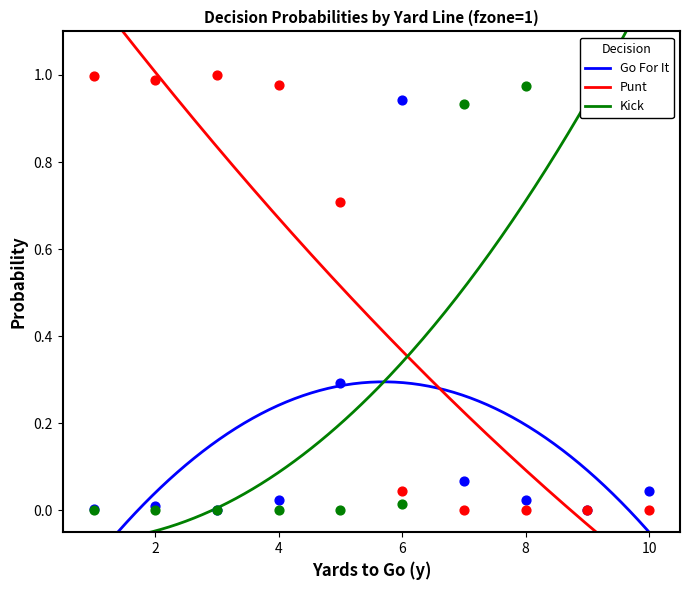

Is the value of kick at 3 greater than the value of punt at 6?

No